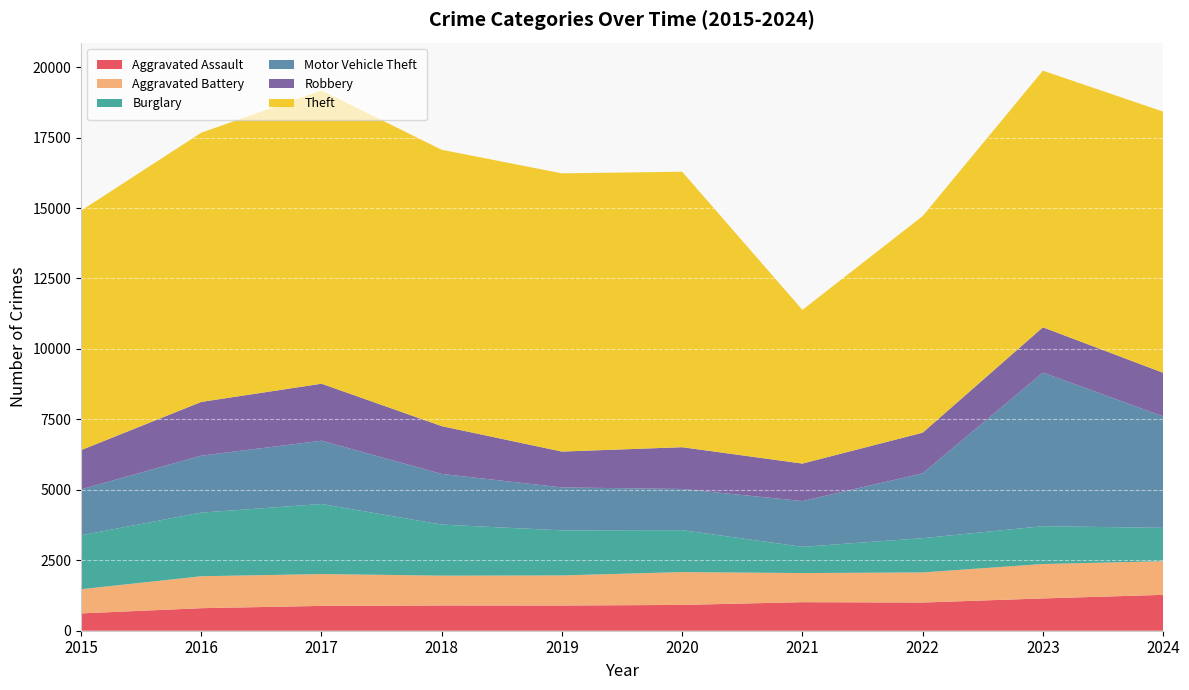

Reading left to right, what are all the values shown in this chart?

Aggravated Assault: 615	800	881	896	894	916	1013	1000	1146	1273
Aggravated Battery: 858	1133	1130	1058	1068	1165	1033	1069	1221	1193
Burglary: 1913	2258	2486	1812	1599	1488	931	1215	1343	1184
Motor Vehicle Theft: 1629	2022	2248	1798	1525	1461	1625	2301	5451	3956
Robbery: 1393	1907	2021	1696	1272	1483	1330	1443	1608	1547
Theft: 8499	9553	10408	9808	9873	9776	5453	7687	9107	9269